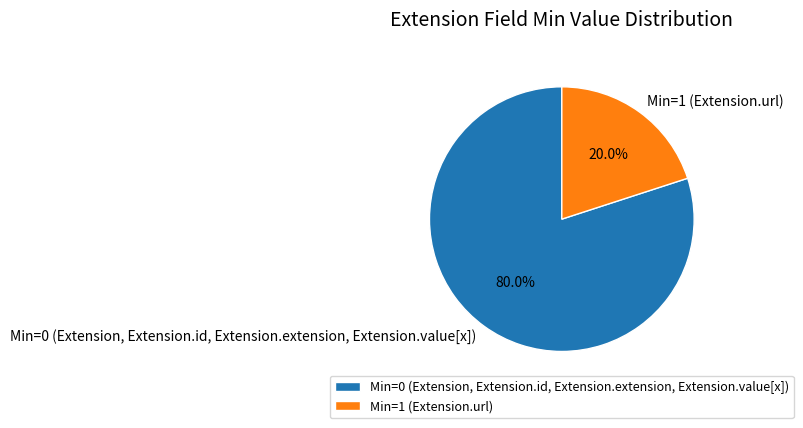

What percentage do Min=0 (Extension, Extension.id, Extension.extension, Extension.value[x]) and Min=1 (Extension.url) together represent?

100.0%